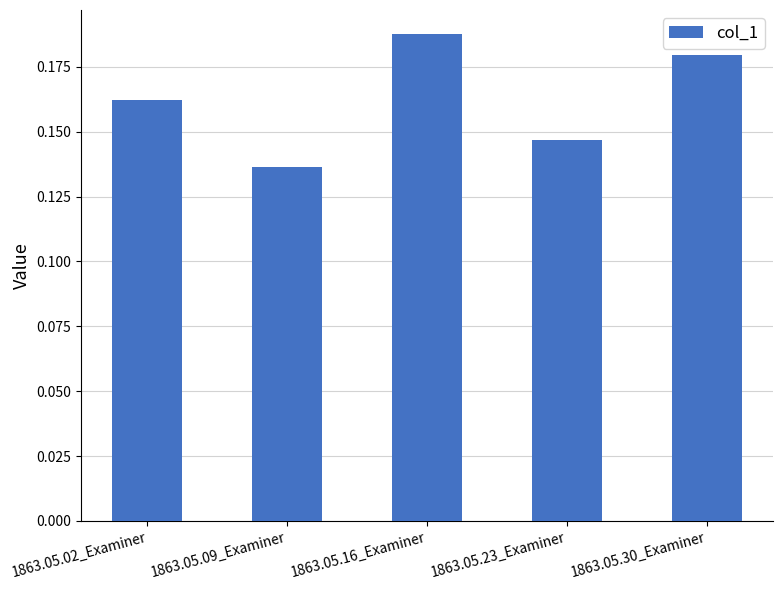

True or false: the data shows 0.2 at 1863.05.09_Examiner.

False